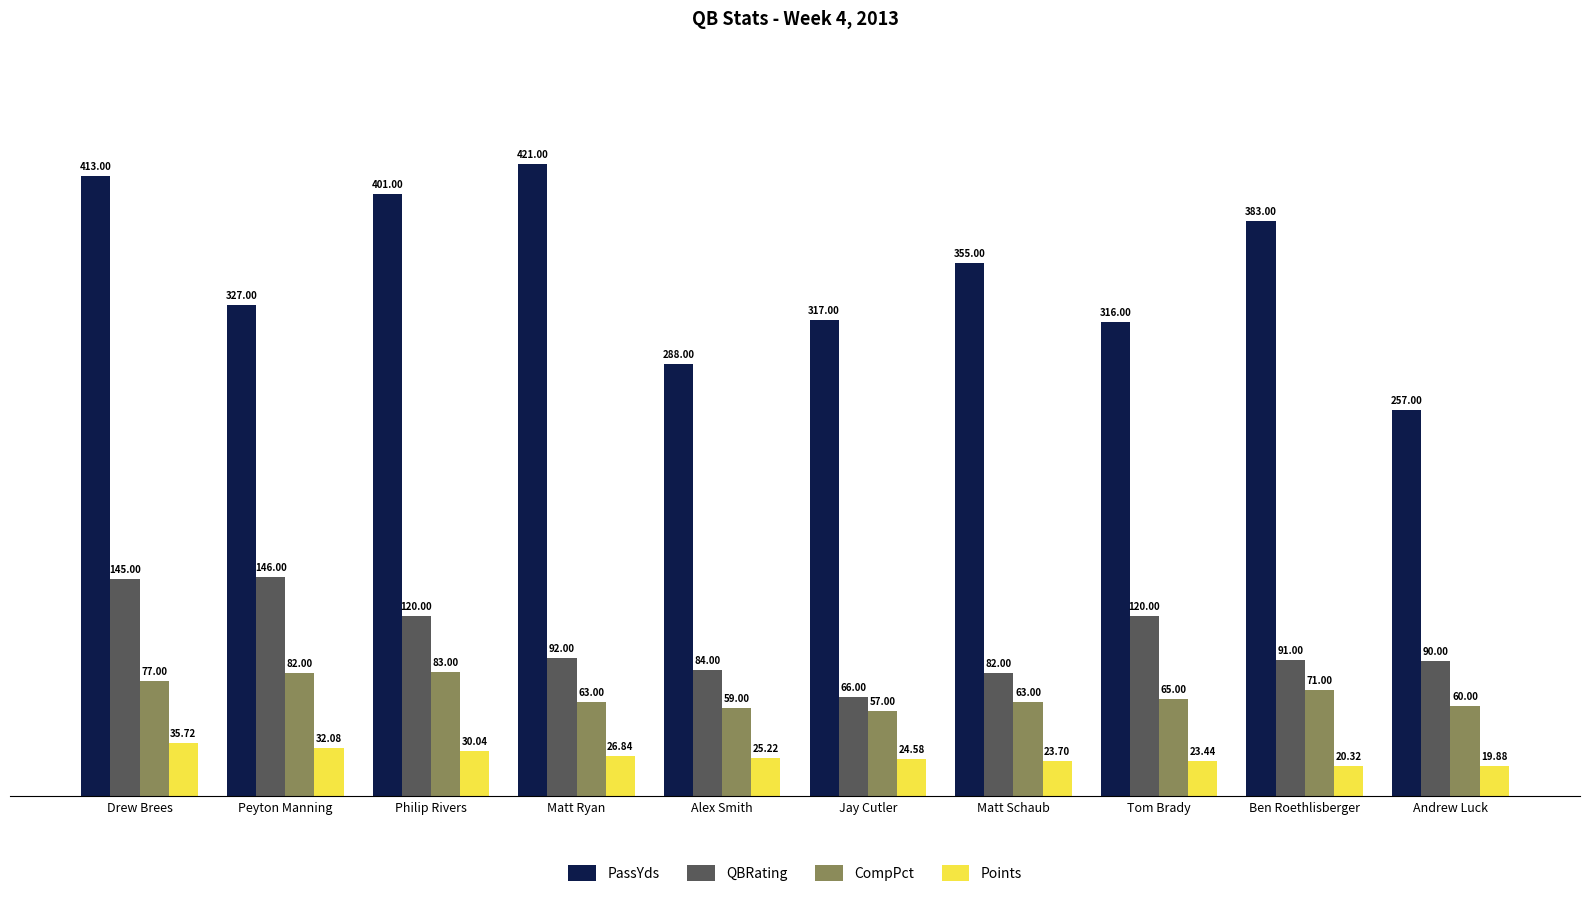

At which label does QBRating reach its minimum?

Jay Cutler